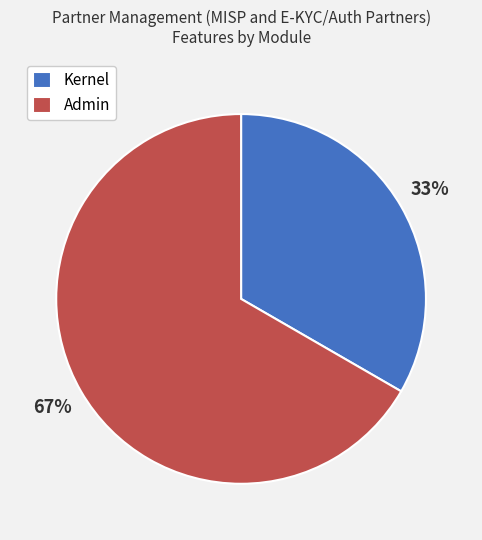

Does Kernel account for over 50% of the chart?

No